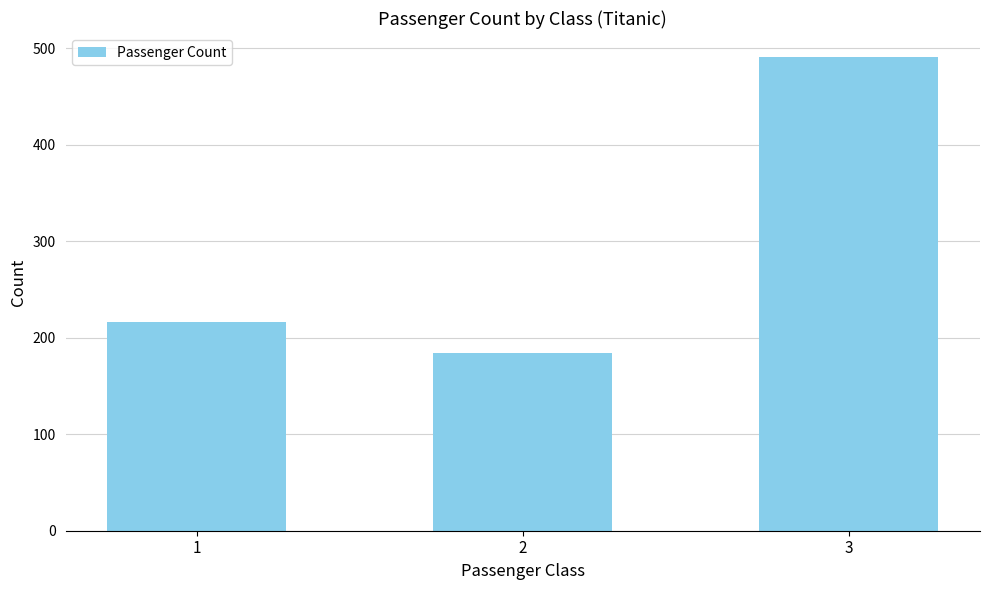

Rank the categories by value from lowest to highest.

2, 1, 3